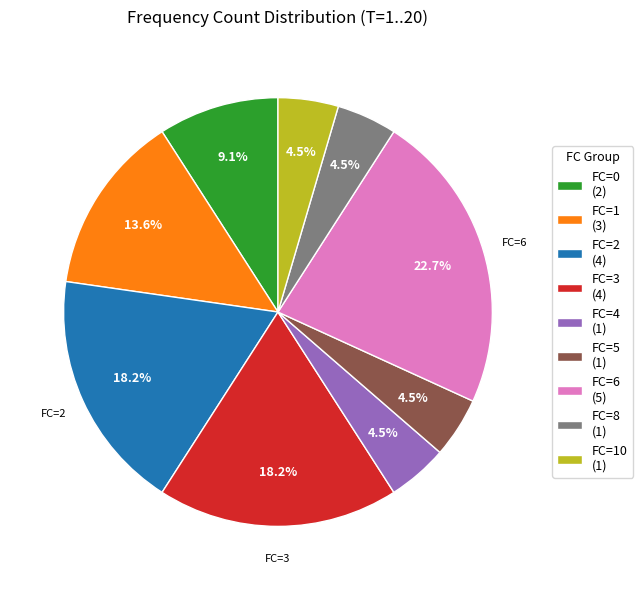

Approximately how many times larger is the value at FC=1 (3) compared to FC=4 (1)?

3.0